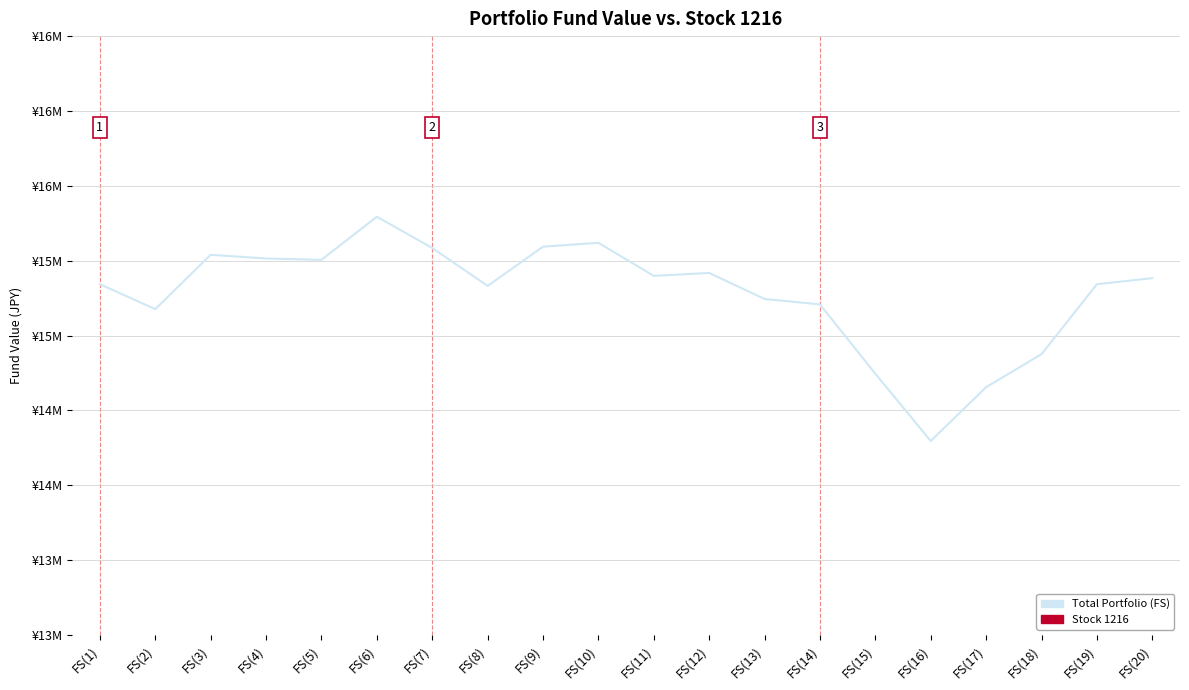

At which category does Stock 1216 reach its first local peak?

FS(3)